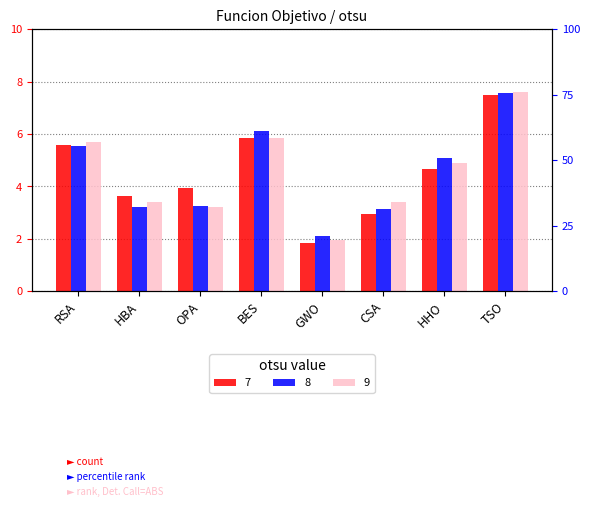

At which category does the chart reach its peak across all series?

TSO